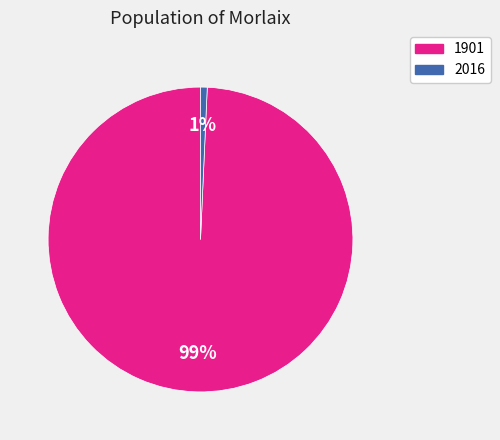

To the nearest percent, what is the average slice percentage?

50%